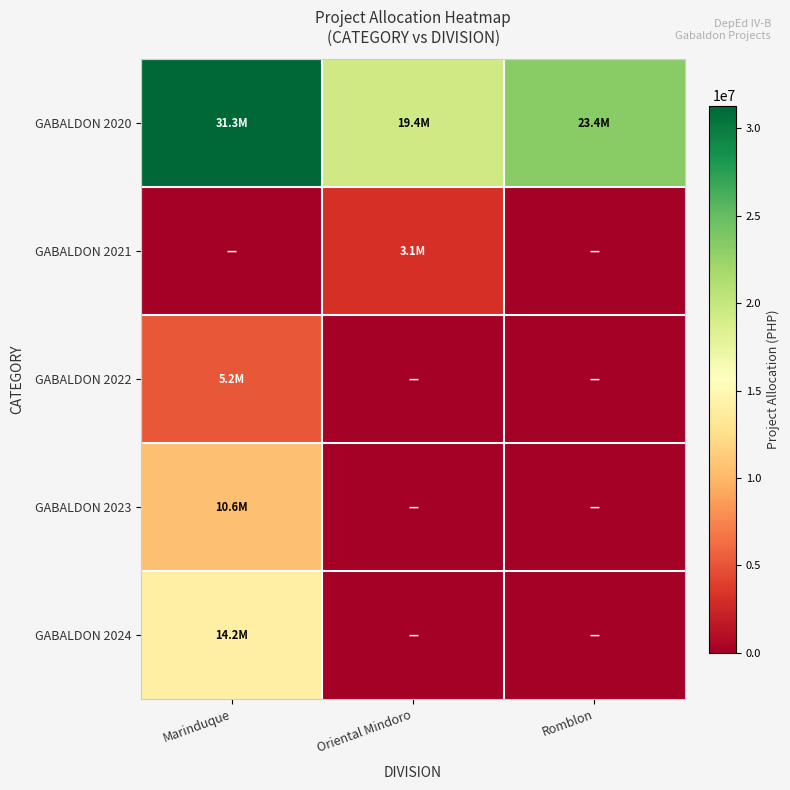

Between Marinduque and Romblon, which series saw the biggest shift?

GABALDON 2024